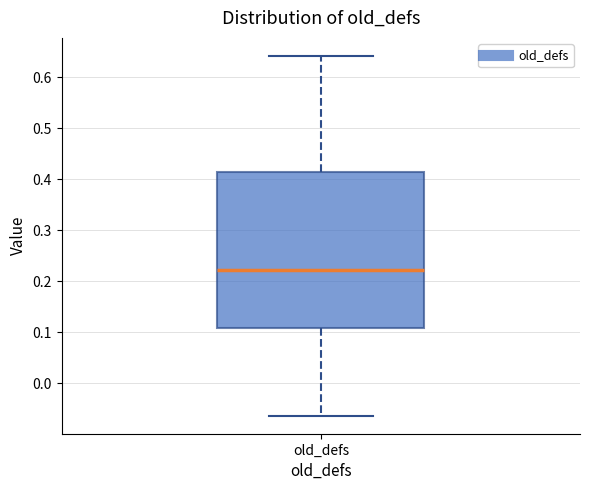

Transcribe this box plot: give where the median line is, the range the box spans, and where the two whiskers end, as read against the y-axis. The values are not printed on the chart, so give them approximately, as read against the axis.

median 0.22, box 0.11 to 0.41, whiskers -0.06 to 0.64